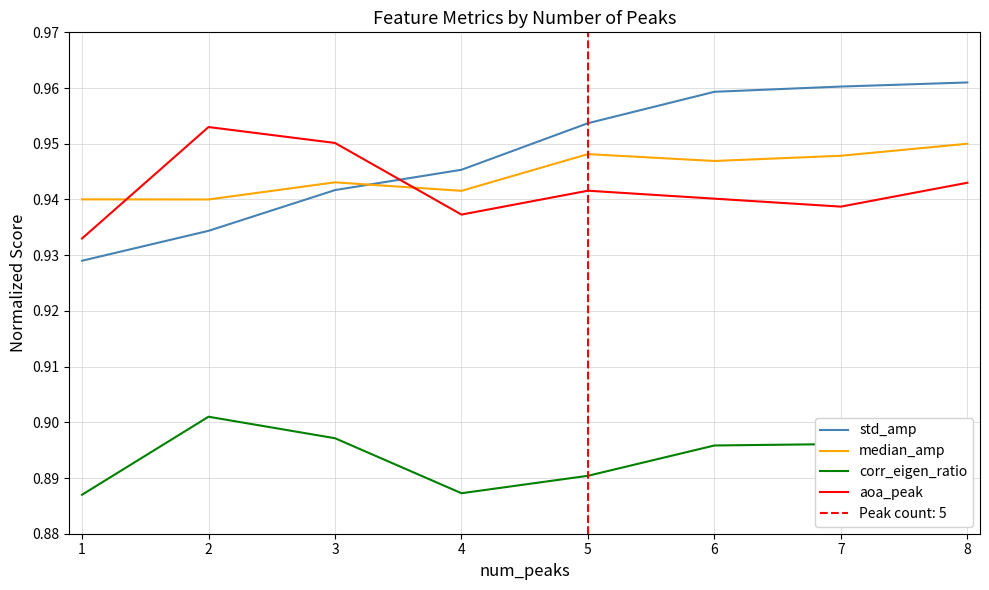

At how many categories does at least one series exceed 0?

8